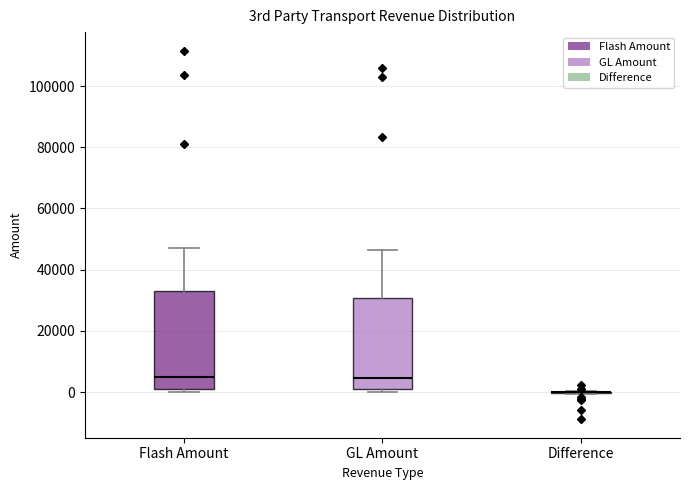

Reading left to right, read every box against the y-axis: the position of its median line, the range the box covers, and the ends of its whiskers. The values are not printed on the chart, so give them approximately, as read against the axis.

Flash Amount: median 4000, box 2000 to 34000, whiskers 0 to 48000
GL Amount: median 4000, box 0 to 30000, whiskers 0 (just below the box's lower edge) to 46000
Difference: box collapsed to a line at 0, whiskers 0 to 0